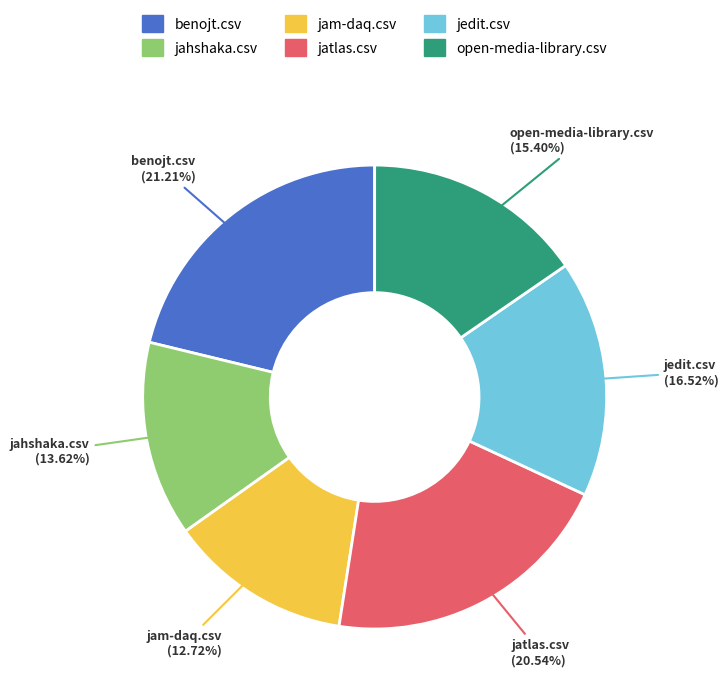

How many segments does this pie chart have?

6